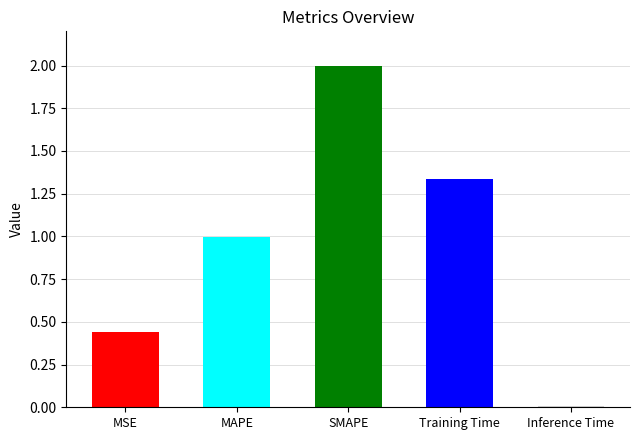

What is the average value?

1.0